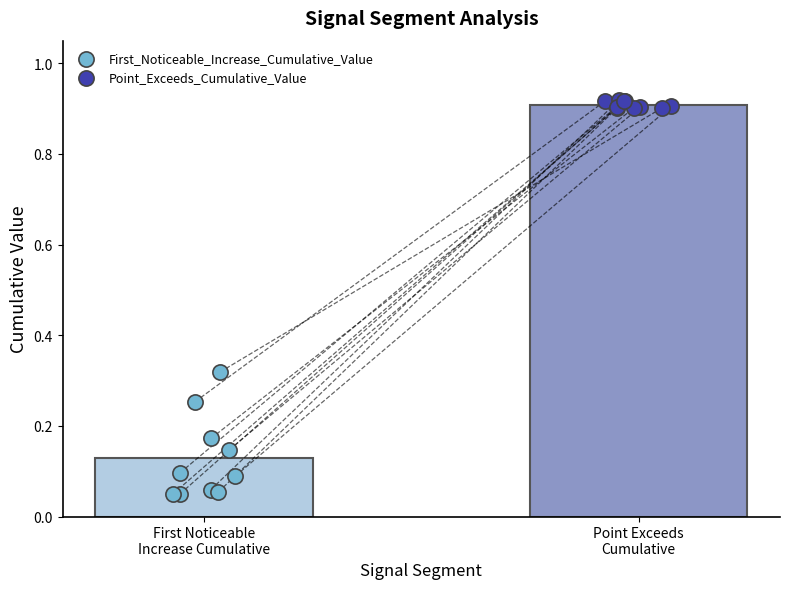

Which series contains the lowest Y value?

First_Noticeable_Increase_Cumulative_Value